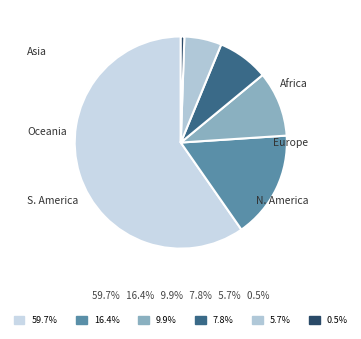

Rank the categories by value from highest to lowest.

Asia, Africa, Europe, North America, South America, Oceania